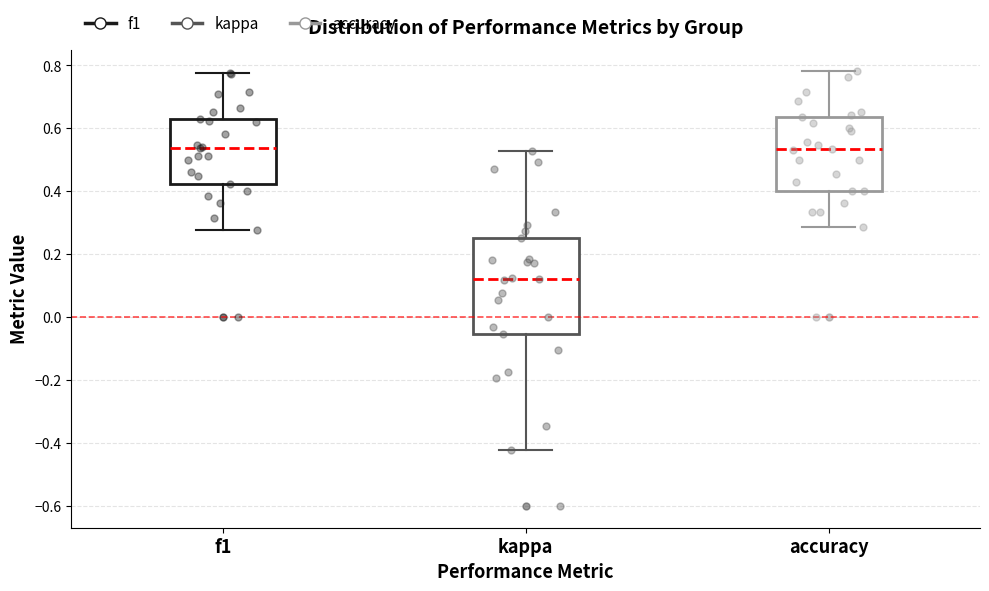

Which box is the tallest, from its lower edge to its upper edge?

kappa